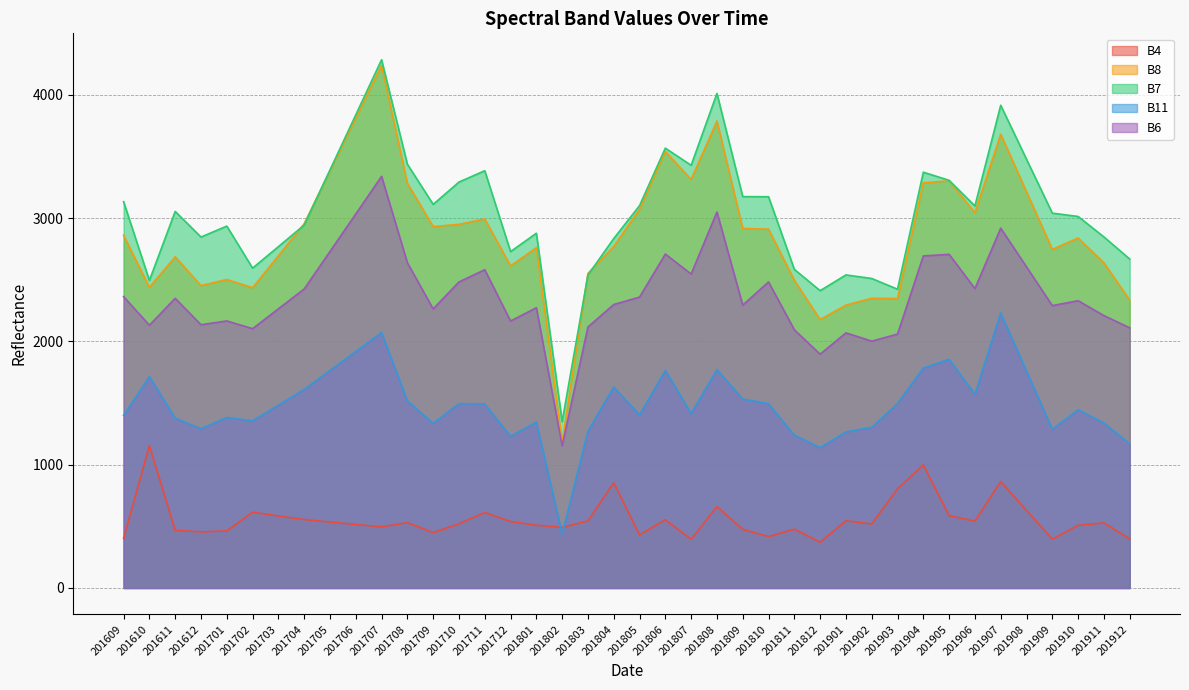

How many lines are shown in the chart?

5